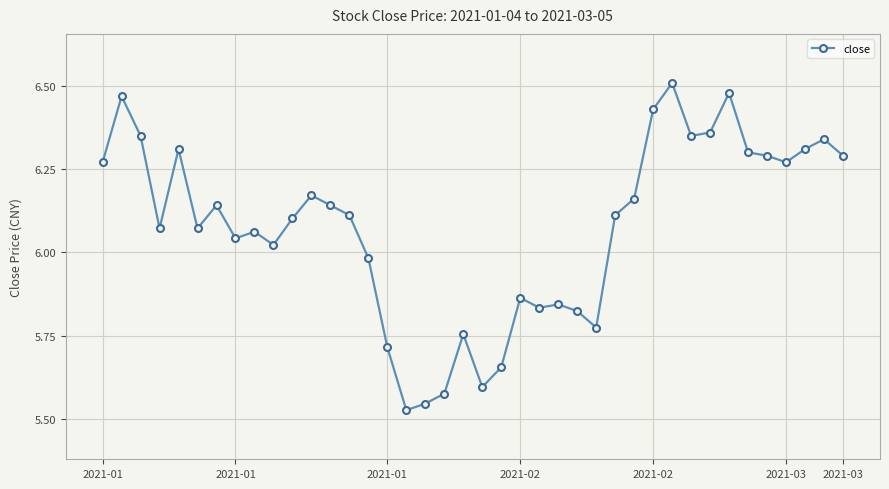

How many series are shown in this chart?

1